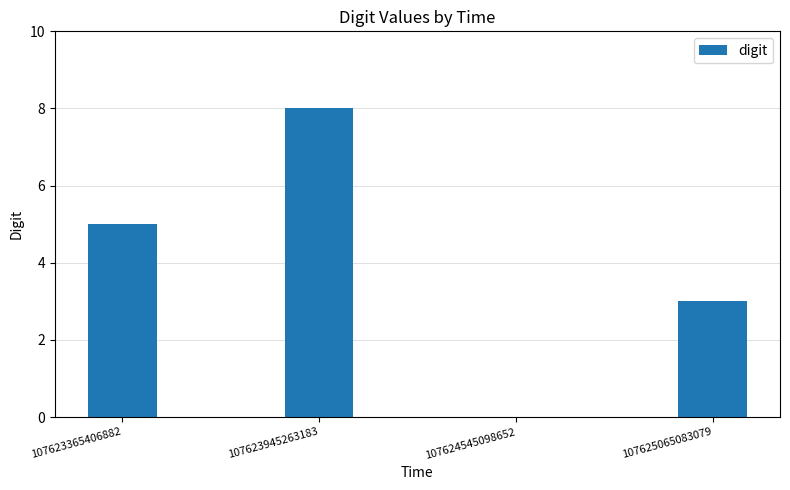

What is the approximate value at 107623945263183?

8